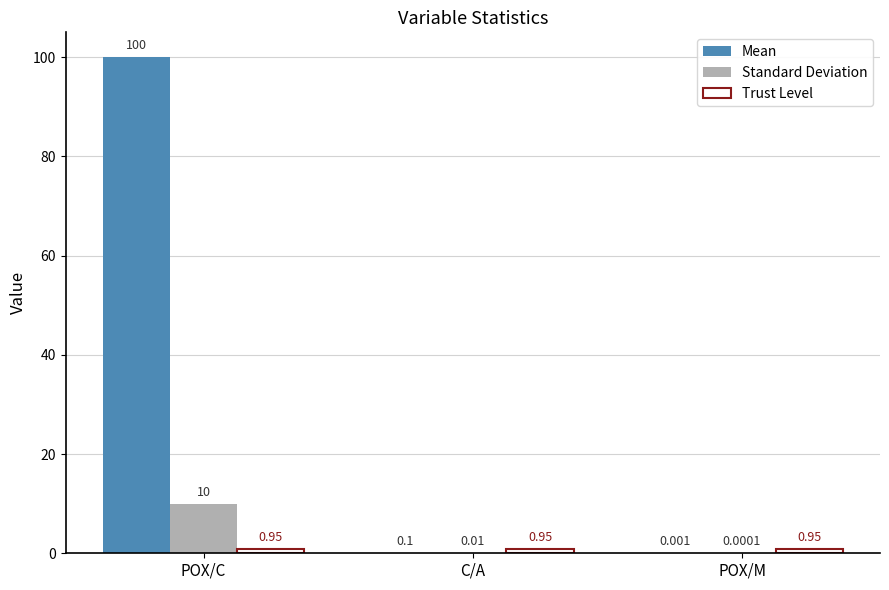

Between POX/C and POX/M, which series saw the biggest shift?

Mean